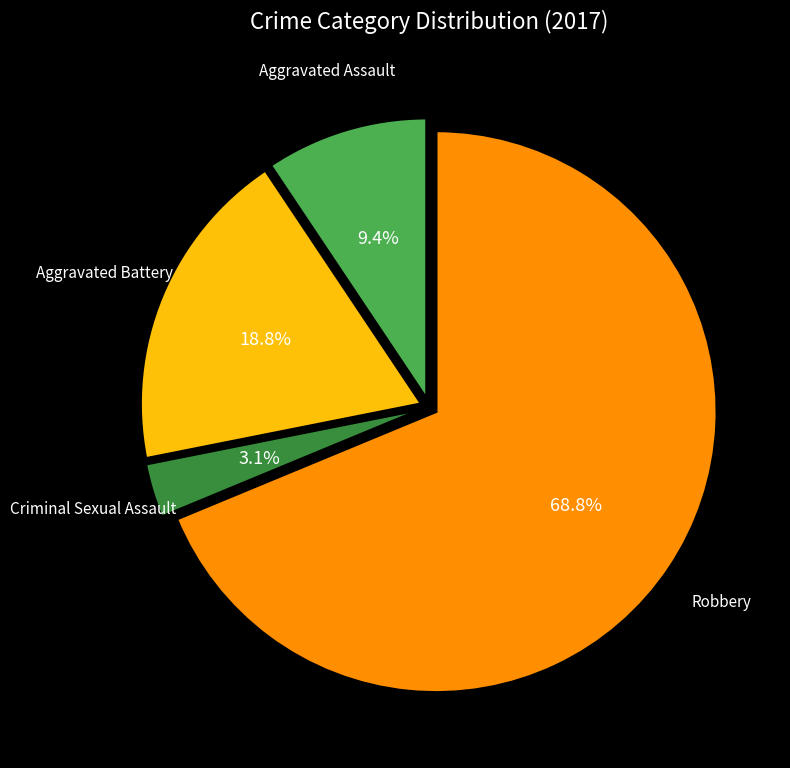

Is there any slice that represents more than half of the pie?

Yes